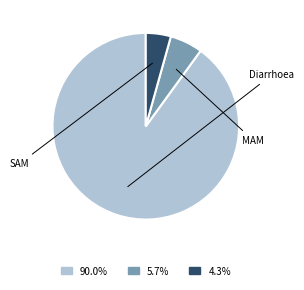

Is there any slice that represents more than half of the pie?

Yes